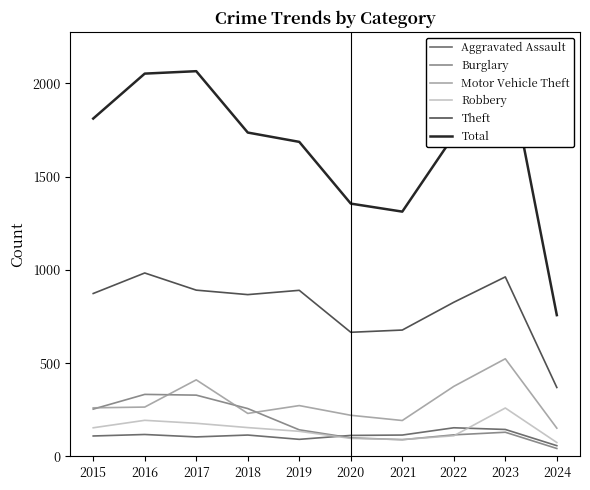

Does the chart display data point markers on the line(s)?

No